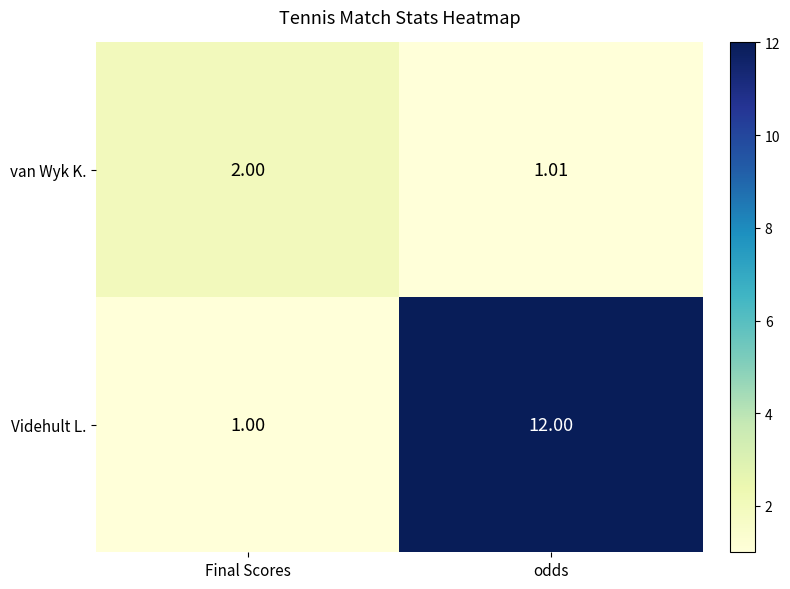

At which category does the chart reach its peak across all series?

odds